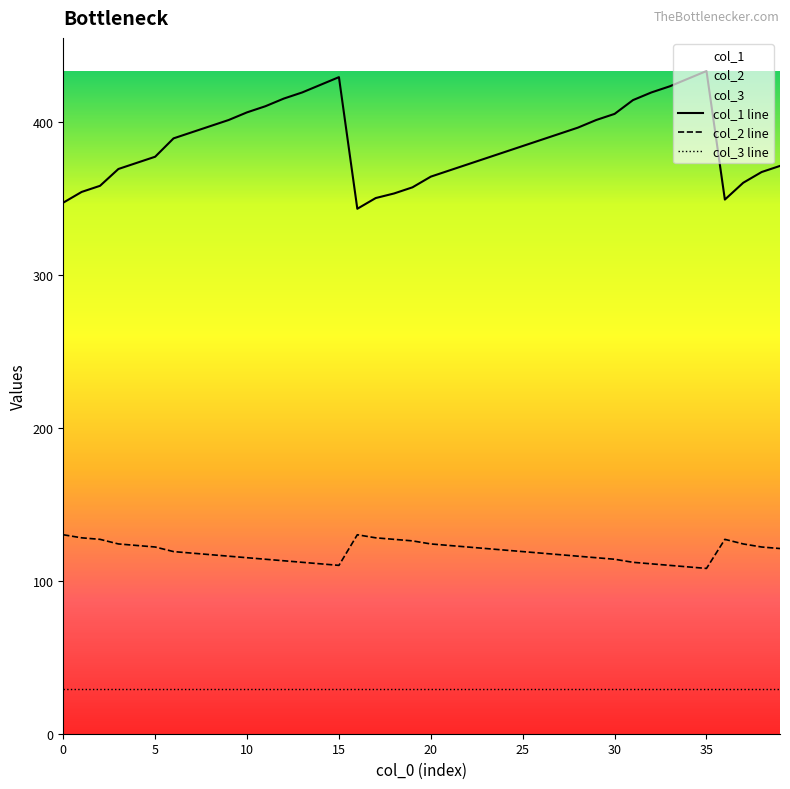

How many lines are shown in the chart?

3